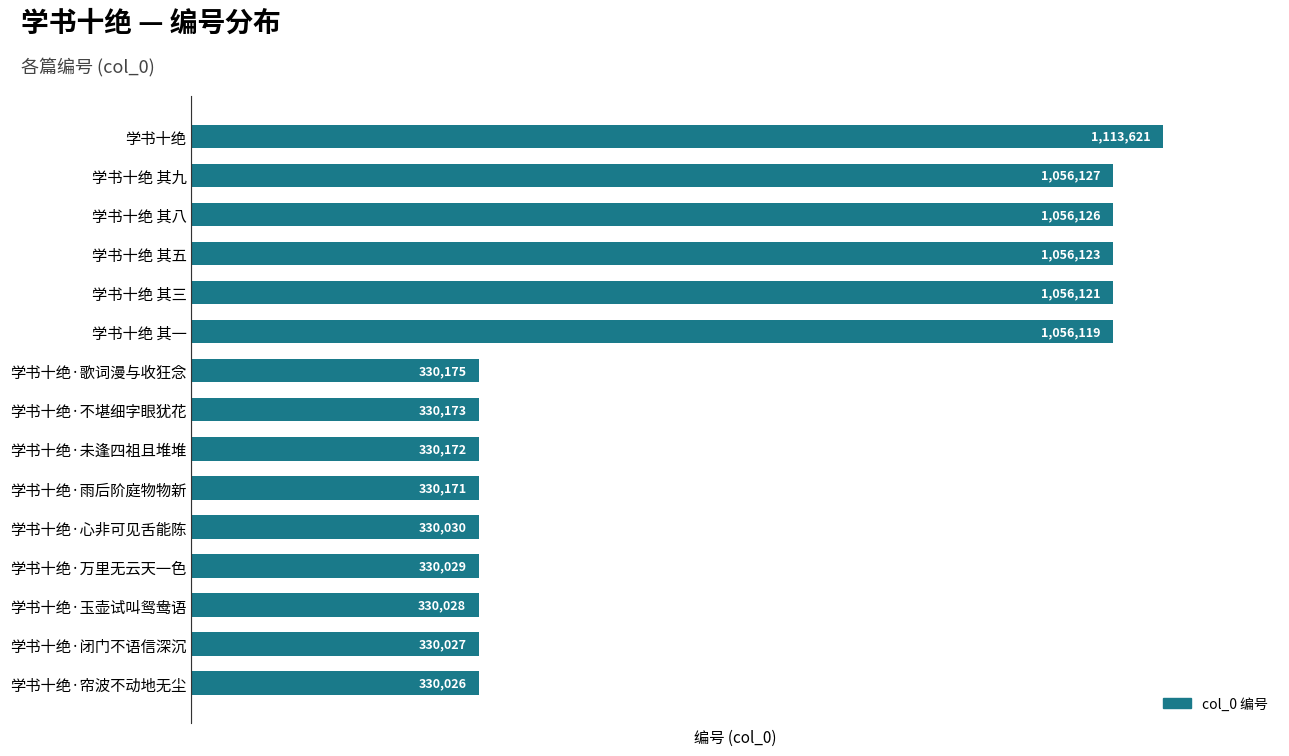

Reading top to bottom, what are all the values shown in this chart?

1113621	1056127	1056126	1056123	1056121	1056119	330175	330173	330172	330171	330030	330029	330028	330027	330026